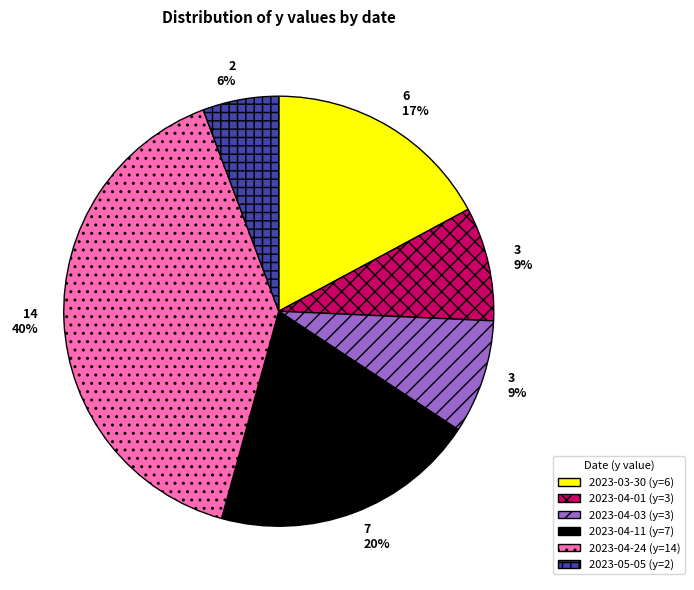

Does 2023-04-01 account for over 50% of the chart?

No